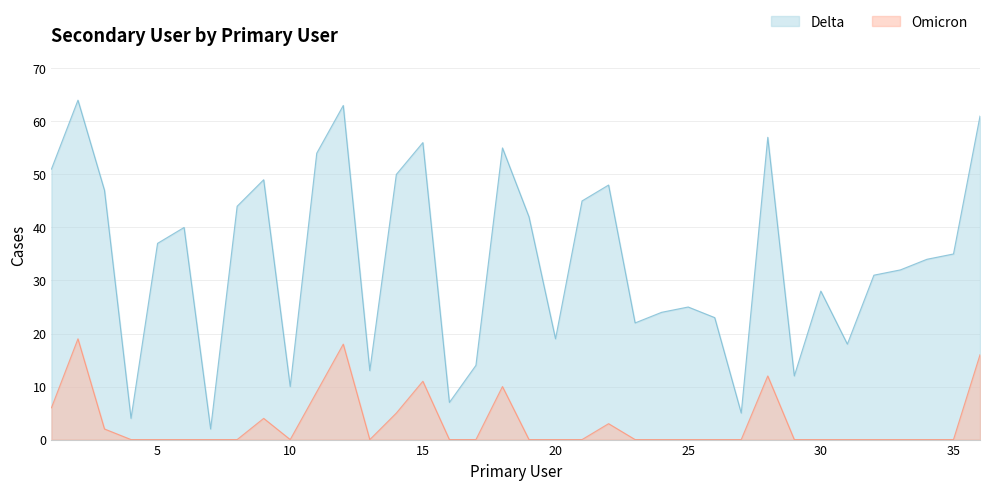

What is the maximum value shown in the chart?

64